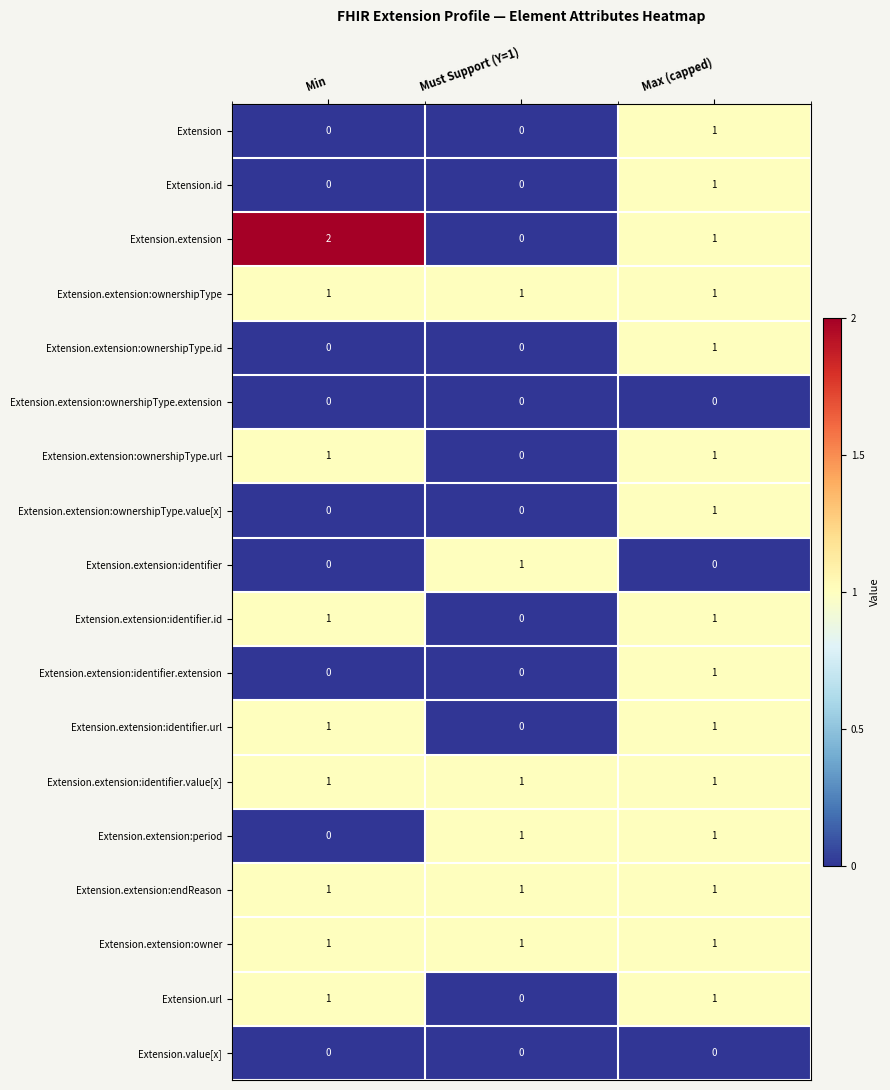

True or false: Extension.extension:identifier has a value of 0 at Min.

True